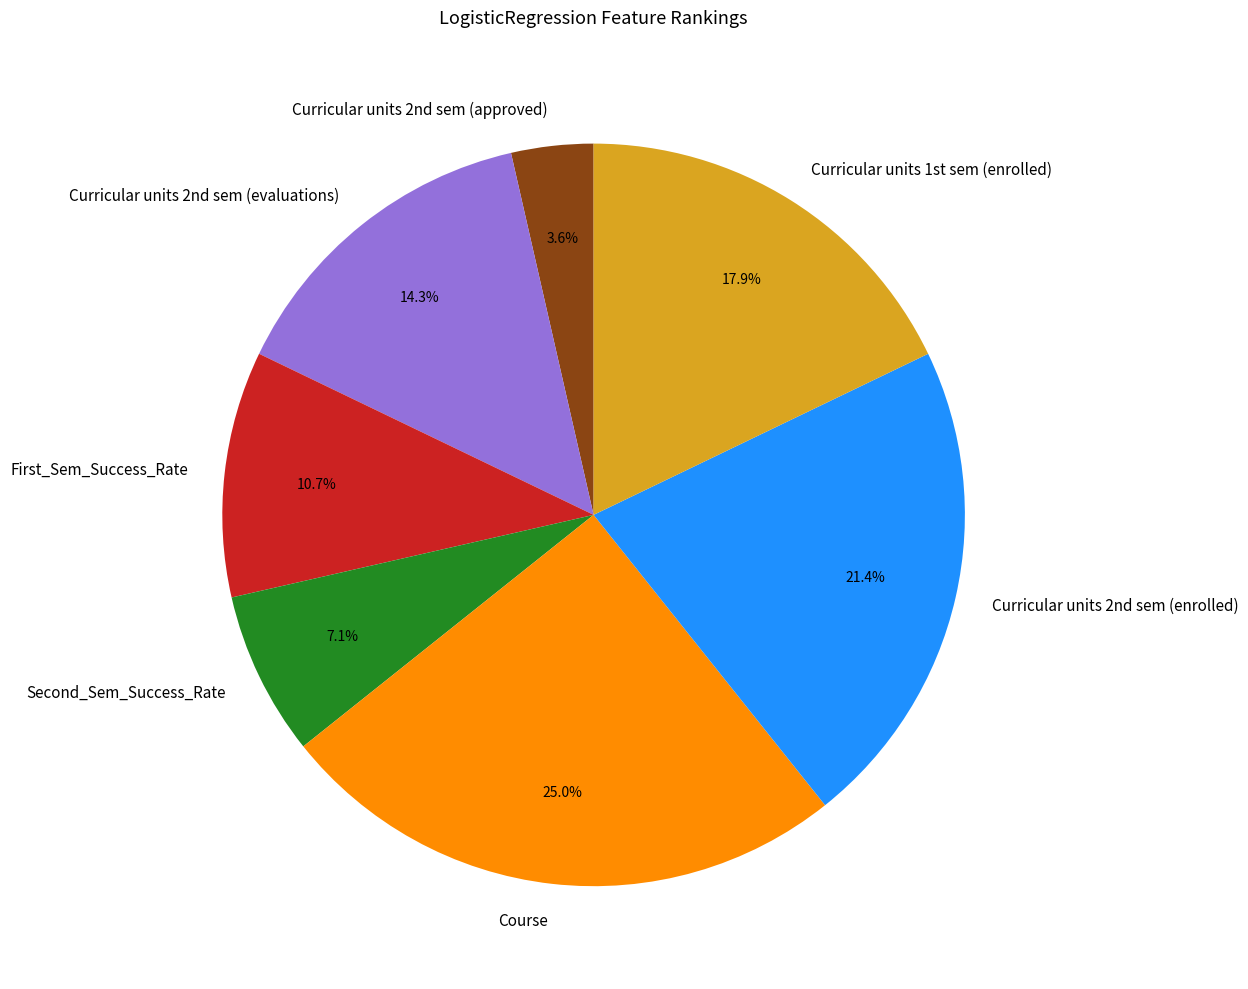

Count the number of slices in the pie.

7